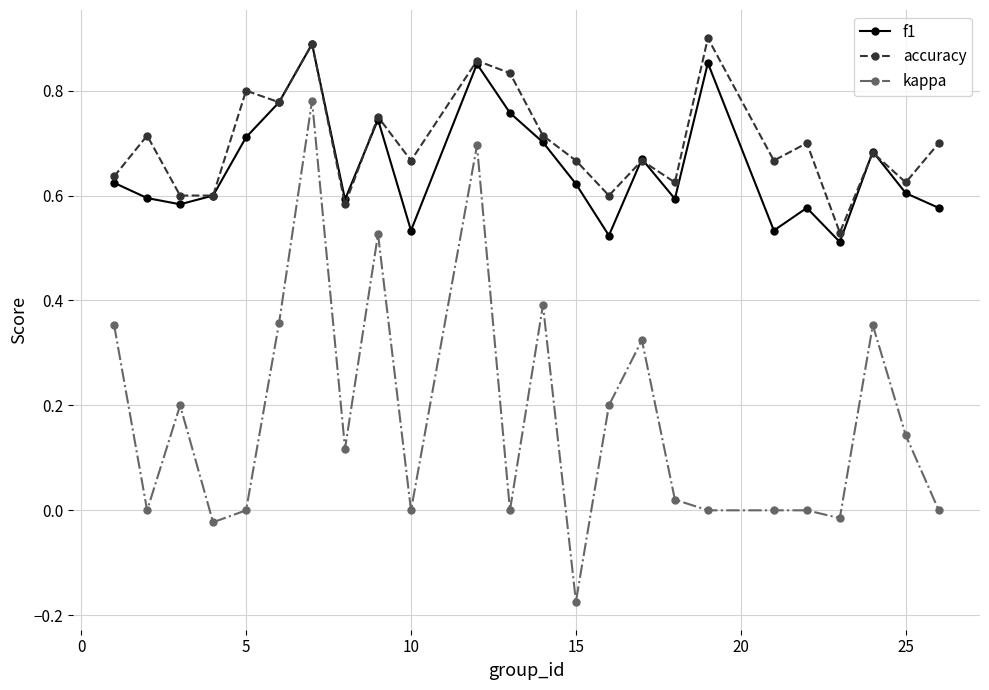

True or false: f1 has more than 0 points higher than both neighbors.

True